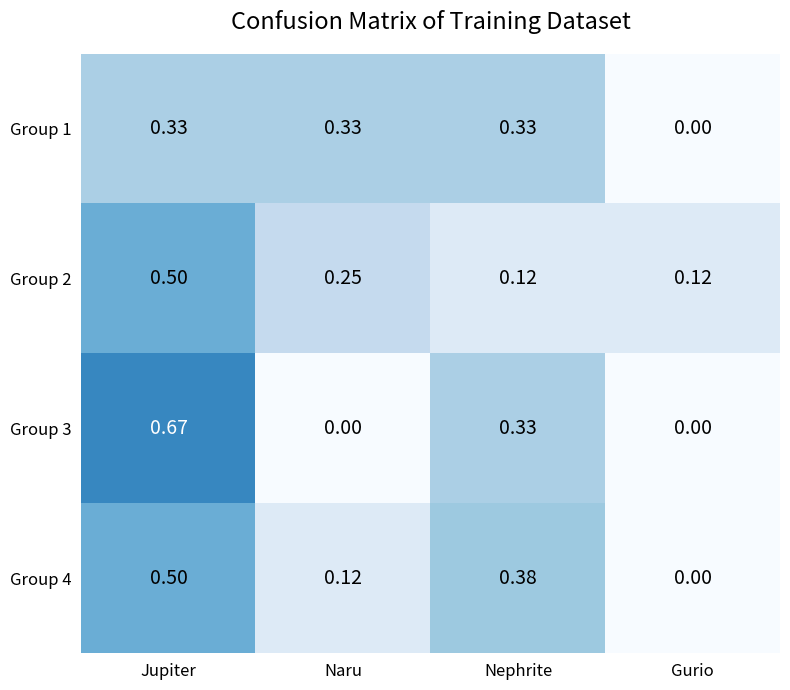

List the labels in order of Group 4 value, smallest first.

Gurio, Naru, Nephrite, Jupiter